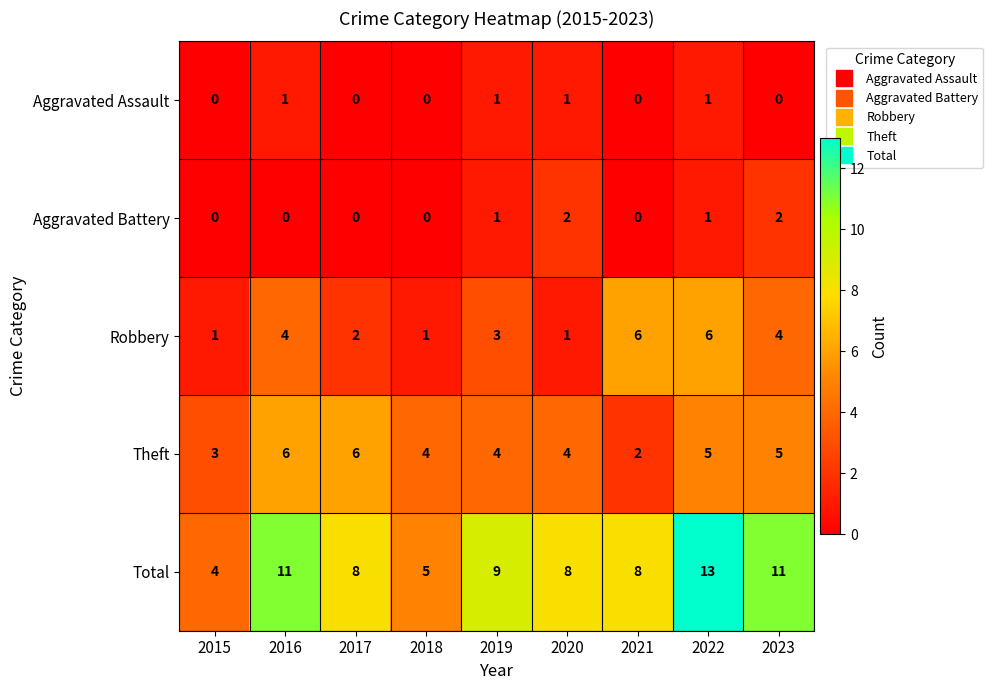

Count the Robbery values in the range 1 to 4.

7